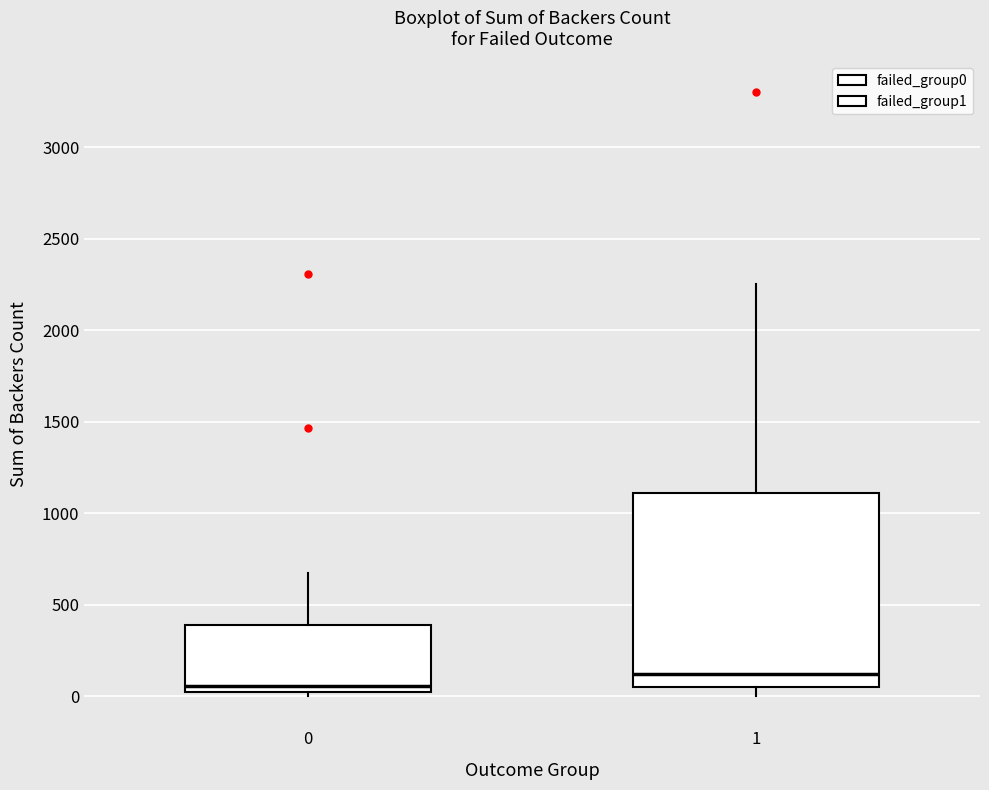

Where is the lower edge of the box at x = 1 on the y-axis? The values are not printed on the chart, so give them approximately, as read against the axis.

50